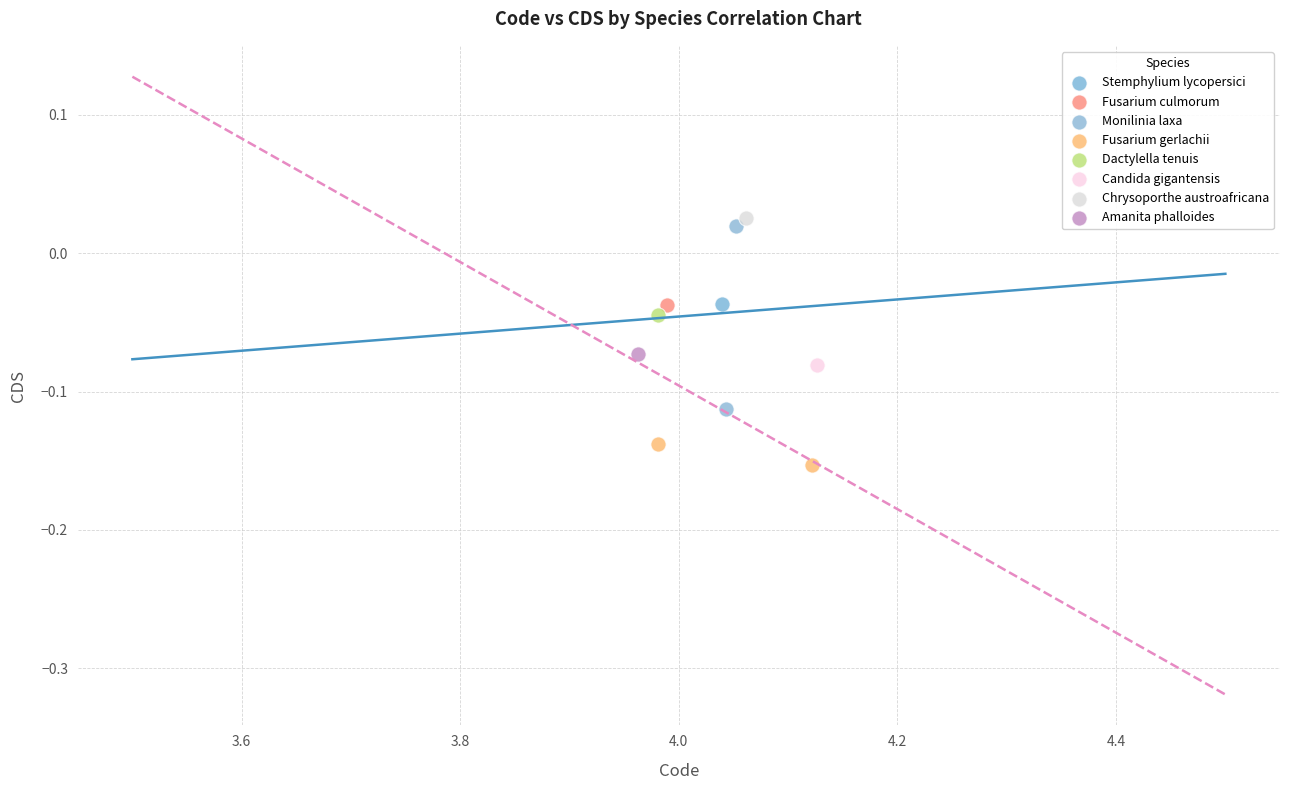

Which series reaches the minimum Y coordinate?

Fusarium gerlachii